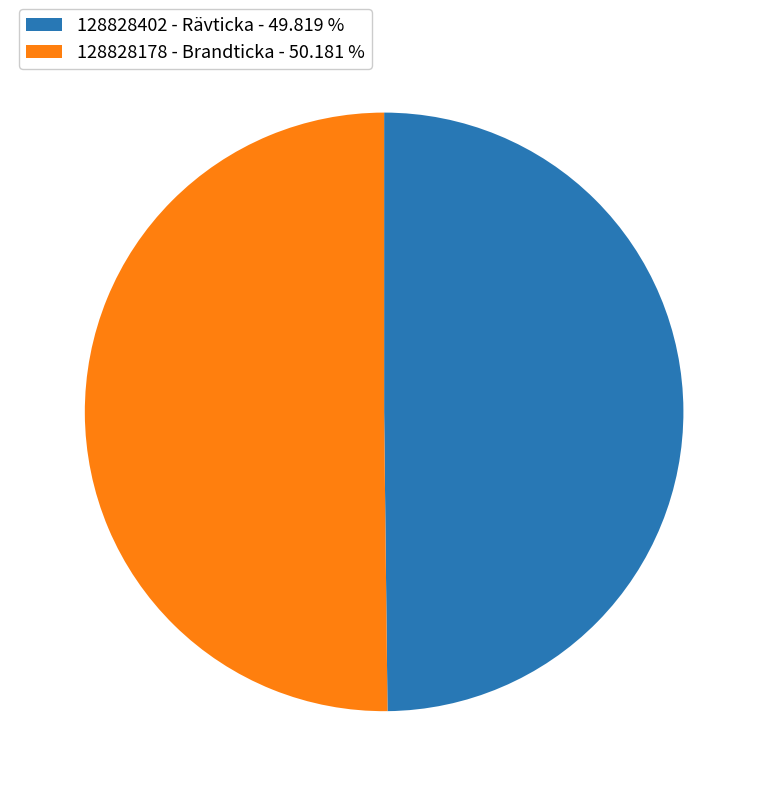

Is the sum of 128828178 - Brandticka - 50.181 % and 128828402 - Rävticka - 49.819 % greater than half?

Yes